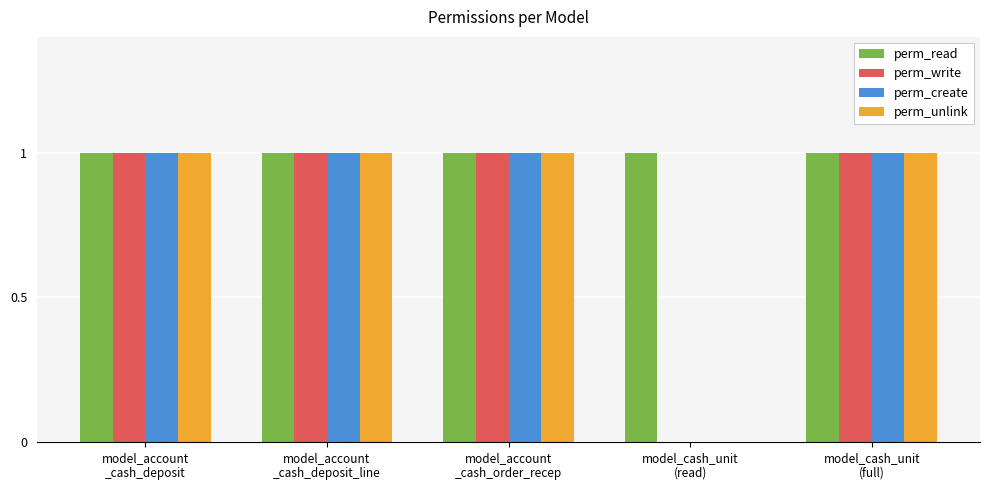

Are the bars grouped side by side (vs. stacked)?

Yes